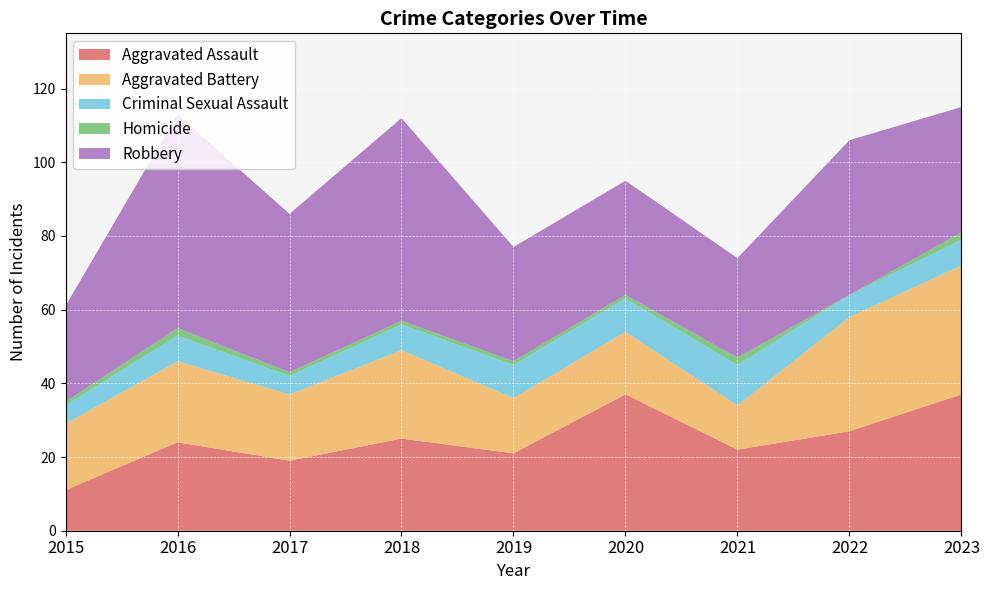

Reading right to left, transcribe all the data shown in this chart.

Aggravated Assault: 37	27	22	37	21	25	19	24	11
Aggravated Battery: 35	31	12	17	15	24	18	22	18
Criminal Sexual Assault: 7	6	11	9	9	7	5	7	5
Homicide: 2	0	2	1	1	1	1	2	1
Robbery: 34	42	27	31	31	55	43	58	26